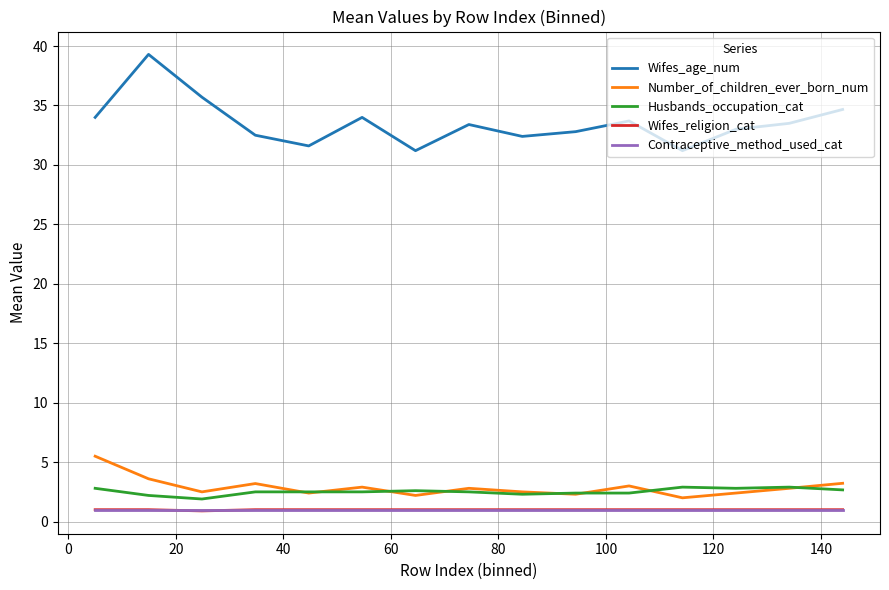

Which series has the largest range (max minus min)?

Wifes_age_num